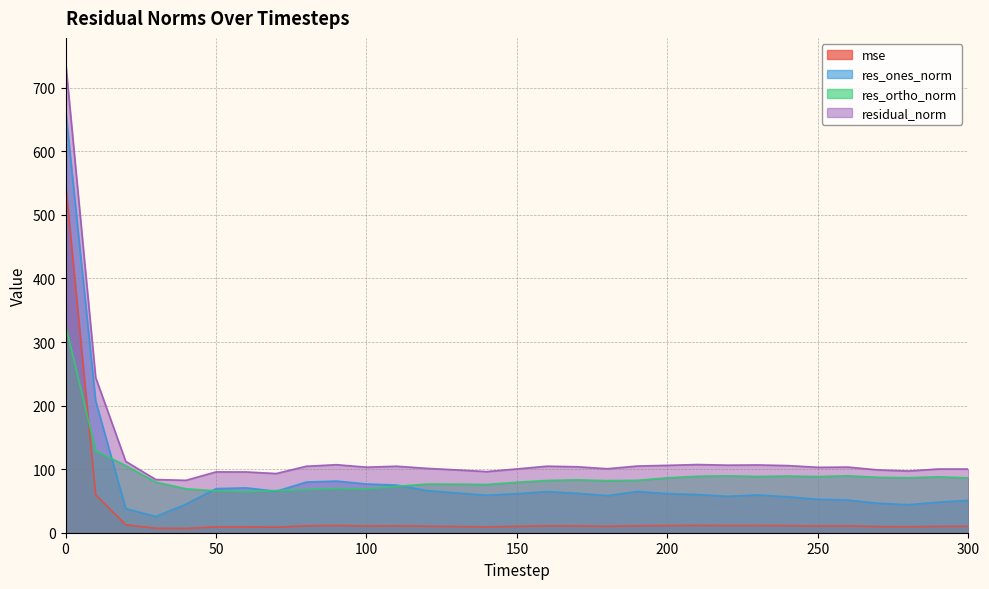

The value of mse at 220 is 11.3. True or false?

True